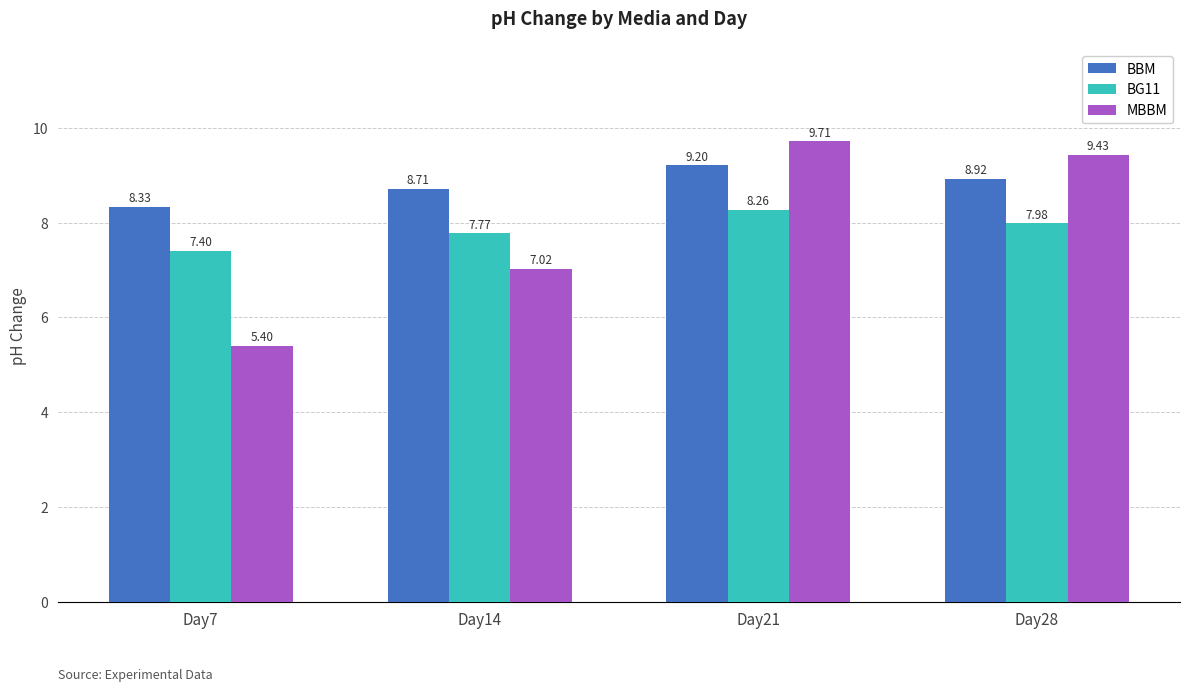

How many groups of bars are there?

4